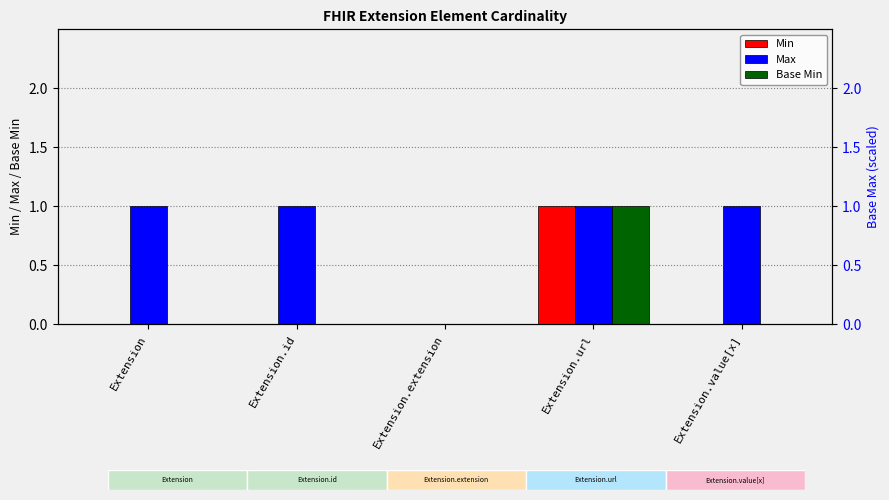

Count the number of data series in this chart.

3